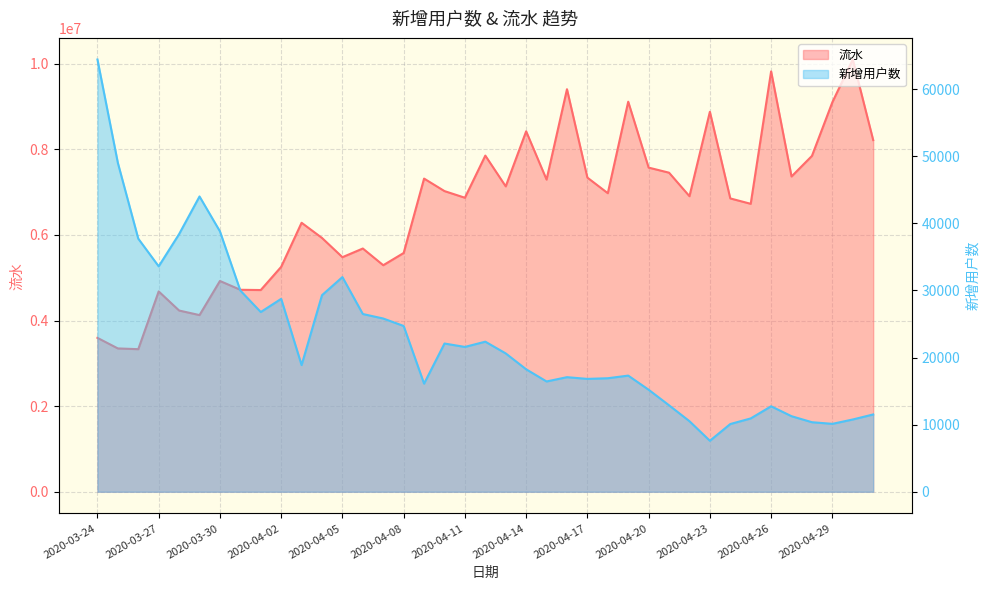

Reading left to right, transcribe all the data shown in this chart.

新增用户数: 64404	49000	37711	33588	38392	43998	38802	29978	26778	28745	18875	29291	31985	26482	25813	24703	16113	22086	21580	22362	20612	18248	16434	17073	16817	16915	17307	15203	12882	10515	7596	10092	10927	12735	11257	10363	10119	10770	11517
流水: 3595916	3349072	3331635	4681060	4234714	4127964	4925146	4719420	4713455	5255315	6285320	5930455	5481077	5683719	5293323	5579079	7317621	7025284	6870013	7854494	7135515	8422244	7294356	9405876	7340209	6976114	9113932	7574019	7455369	6905938	8878274	6854014	6728241	9822366	7366843	7847552	9102096	10100000	8217190